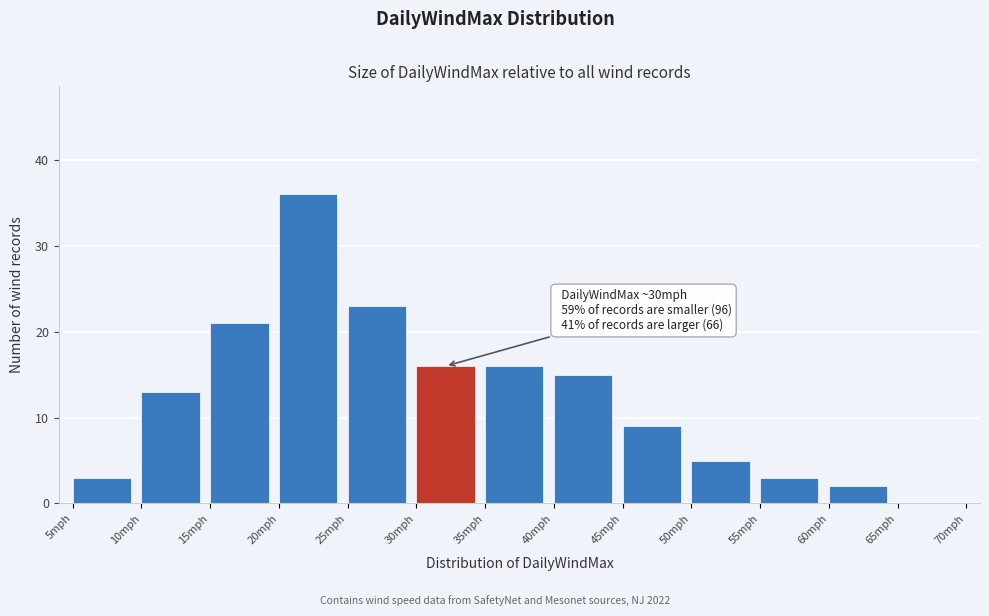

Which range on the x-axis has the tallest bar?

20 to 25